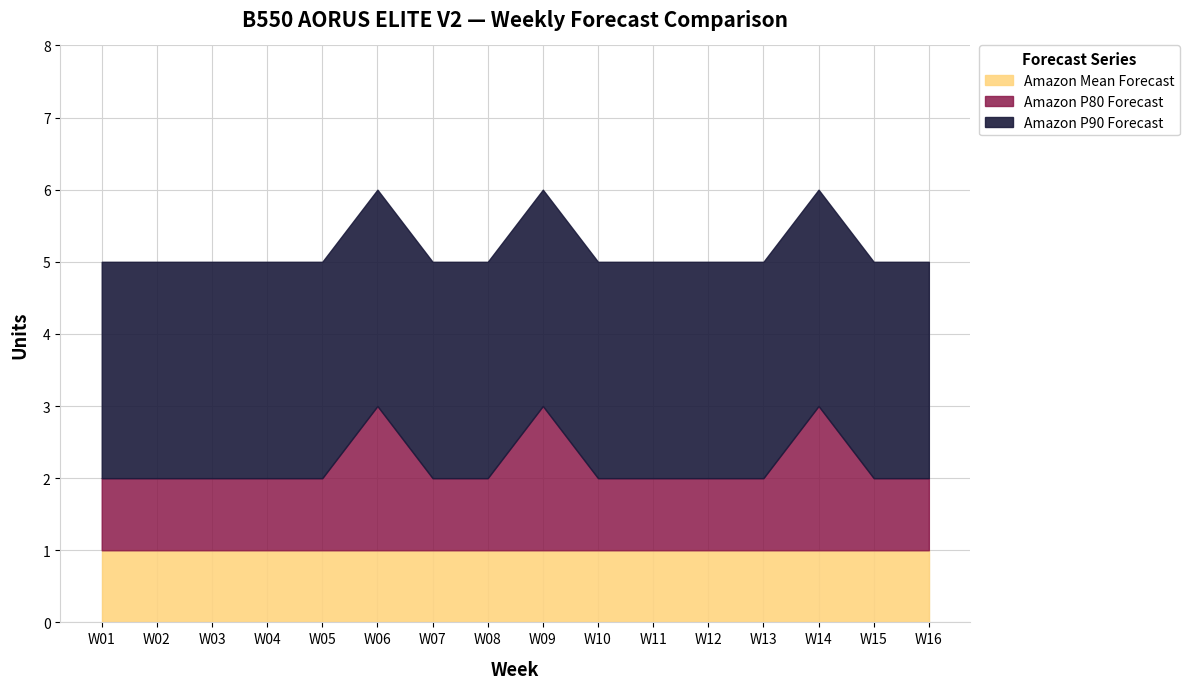

What is the value of the Amazon Mean Forecast point at the 8th from the left?

1